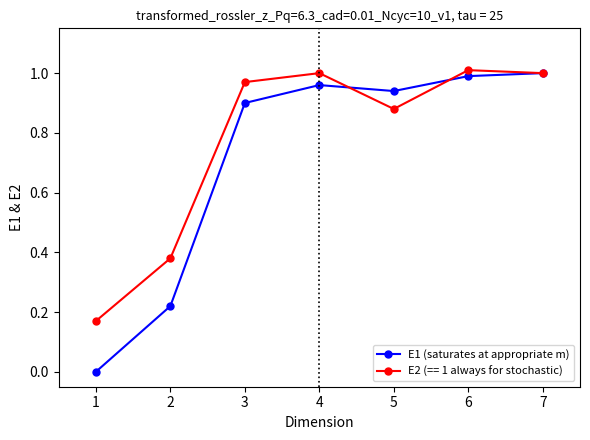

Rank the series at 1 from lowest to highest value.

E1 (saturates at appropriate m), E2 (== 1 always for stochastic)